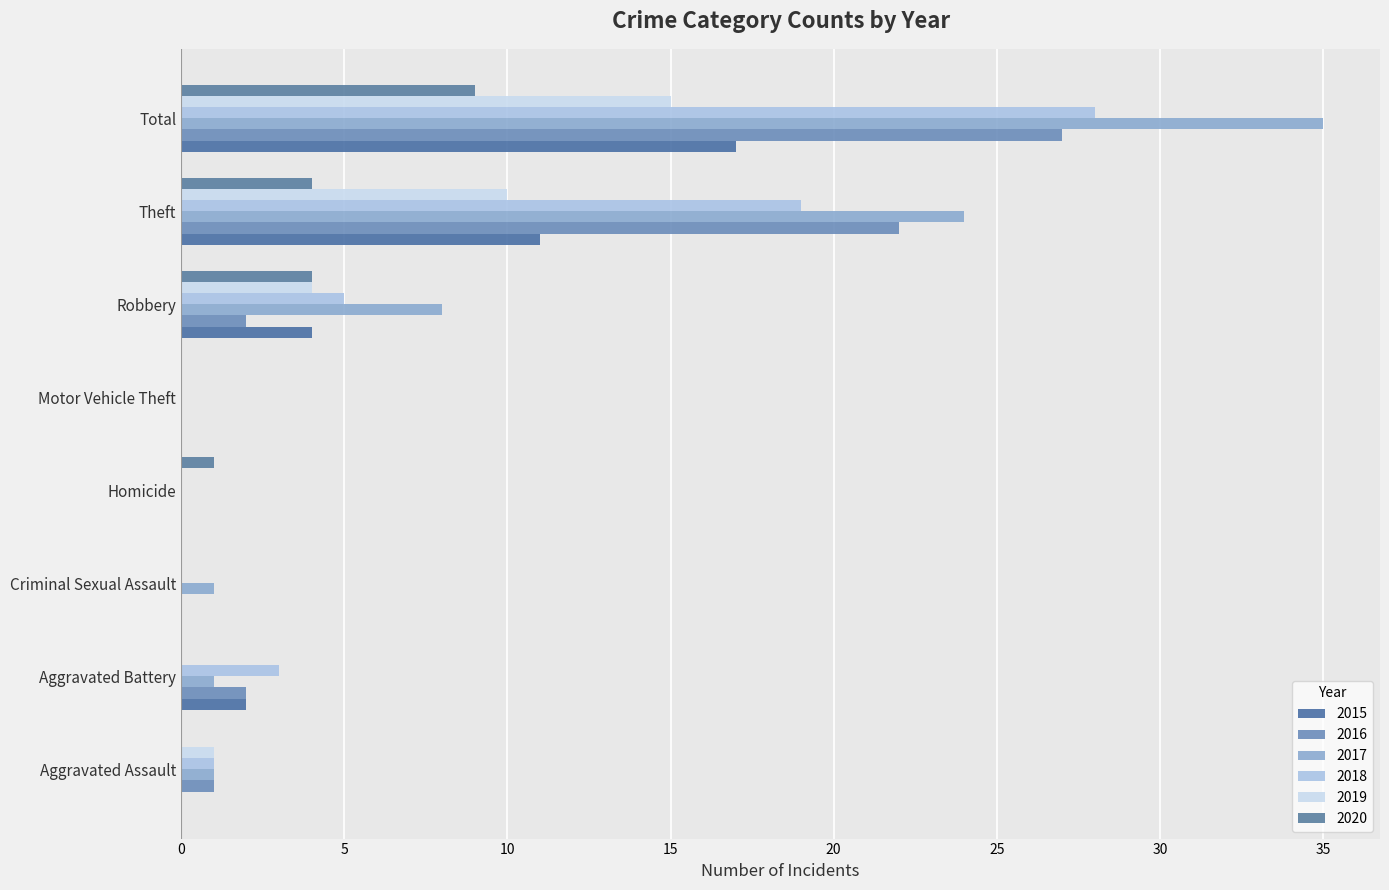

At Criminal Sexual Assault, list the series in order from largest to smallest.

2017, 2015, 2016, 2018, 2019, 2020